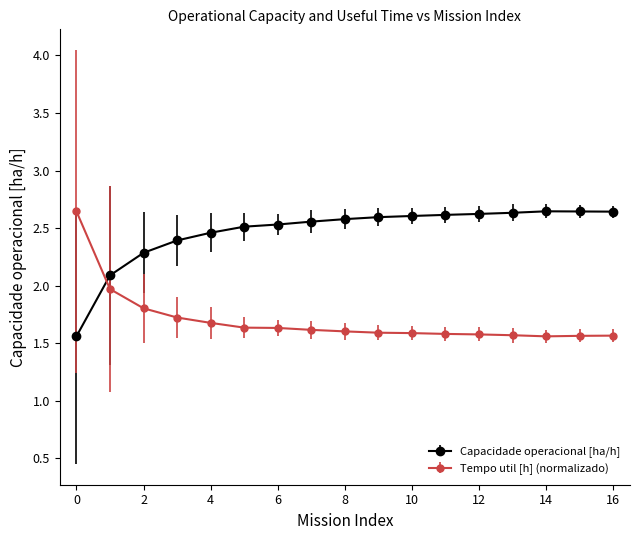

Count the number of data series in this chart.

2